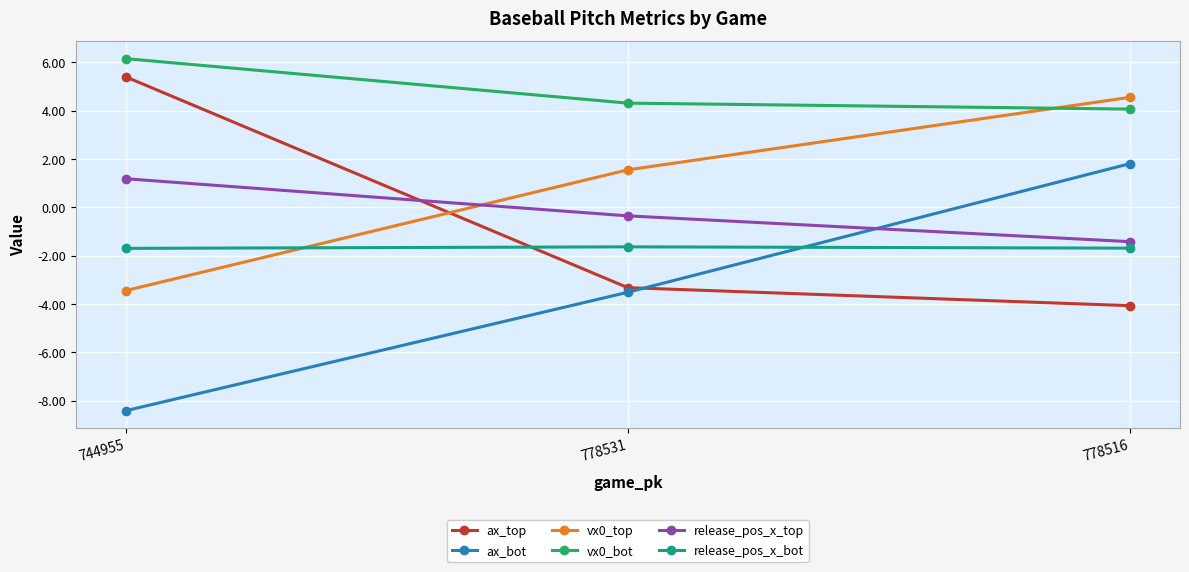

At how many categories does at least one series exceed 2?

3